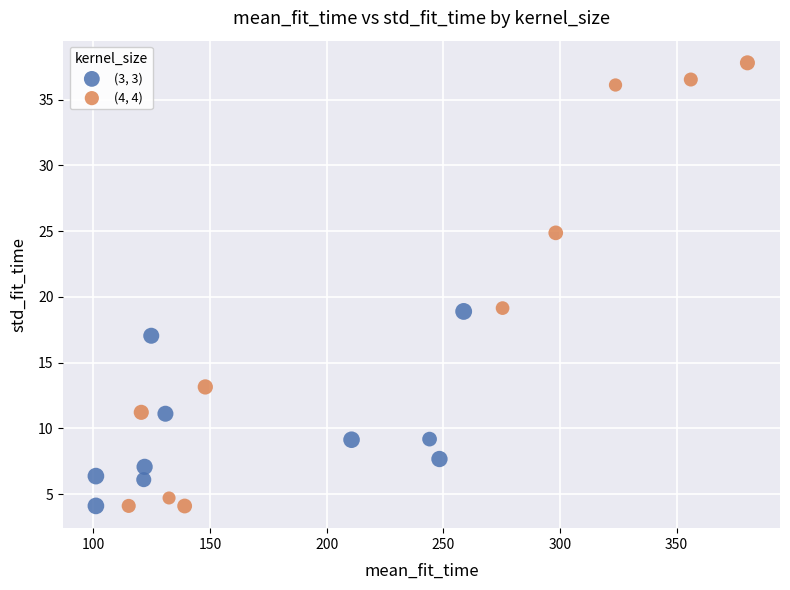

What are all the series names shown in the legend?

(3, 3), (4, 4)